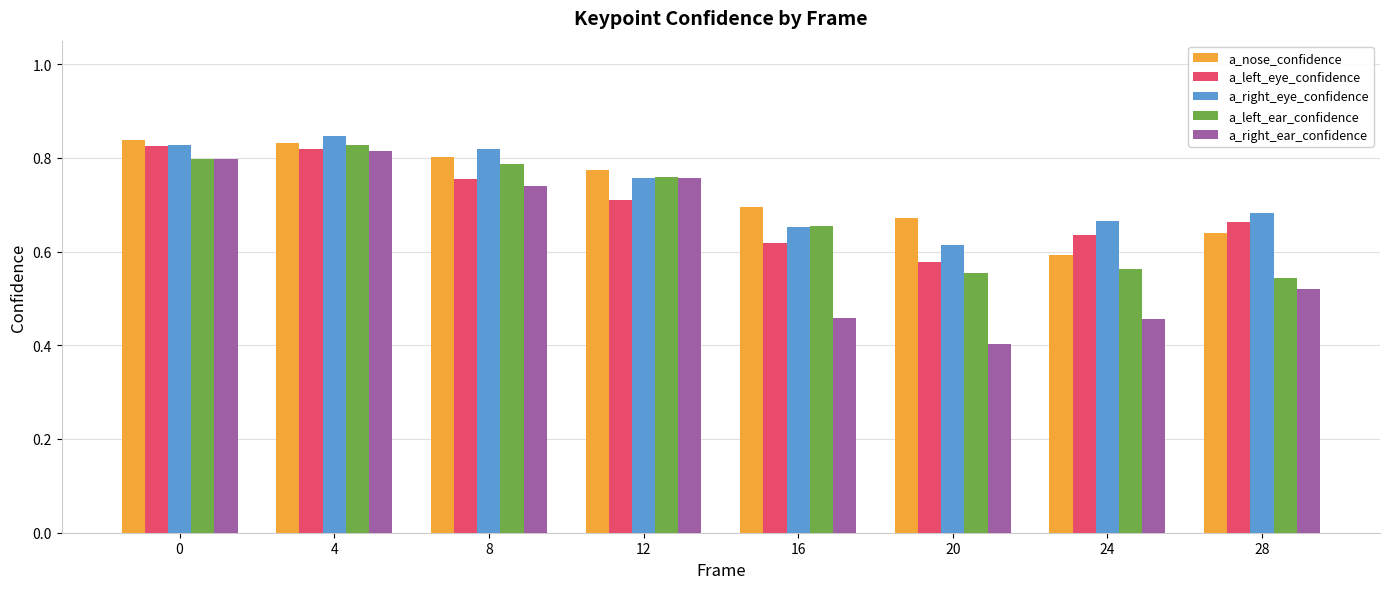

What are all the series names shown in the legend?

a_nose_confidence, a_left_eye_confidence, a_right_eye_confidence, a_left_ear_confidence, a_right_ear_confidence